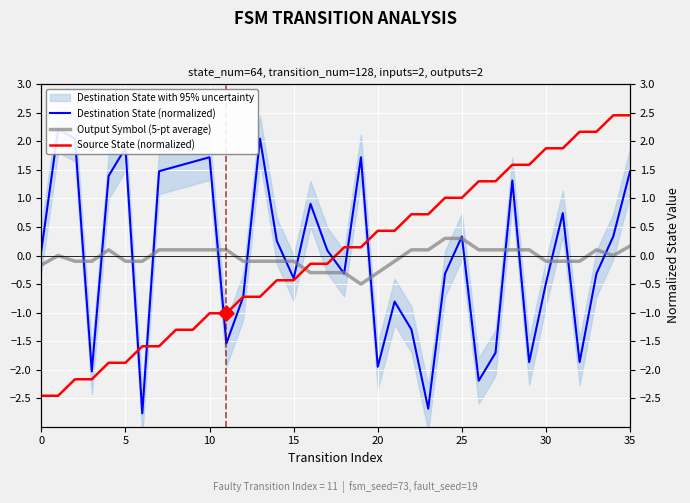

What is the total value across all series at 29?

-0.2